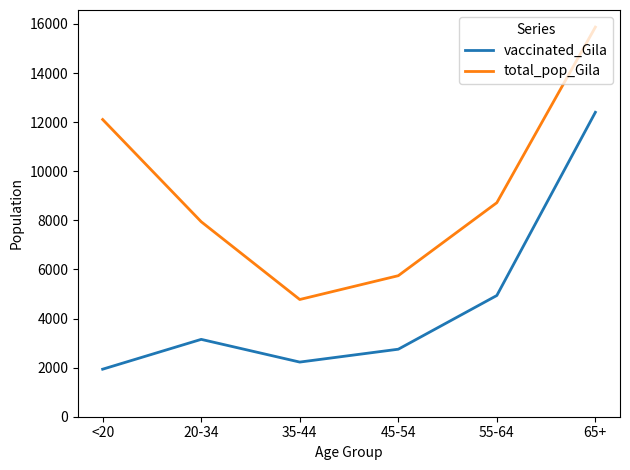

Does the chart have visible grid lines?

No